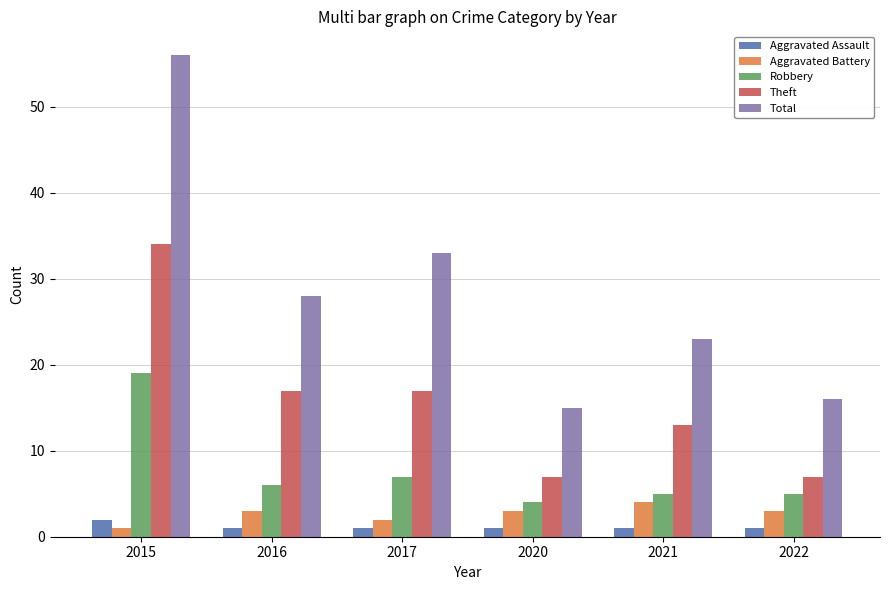

How many series are shown in this chart?

5